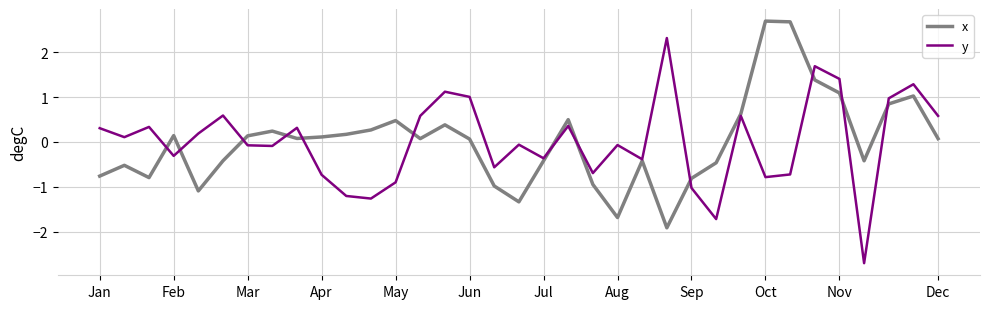

Does the chart have visible grid lines?

Yes